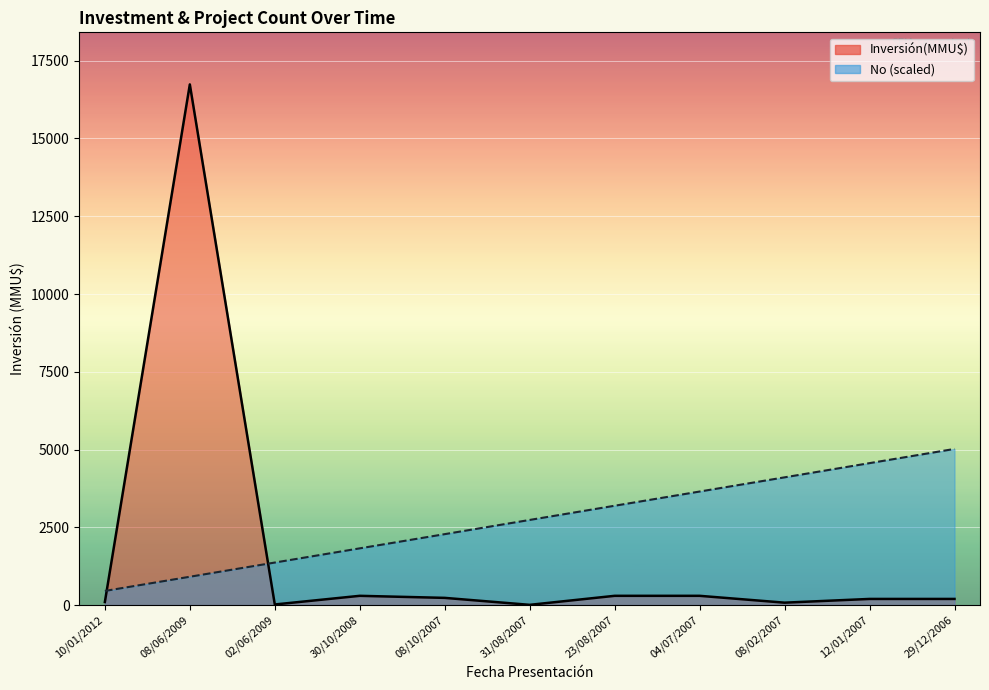

What is the label of the 11th point from the left?

29/12/2006